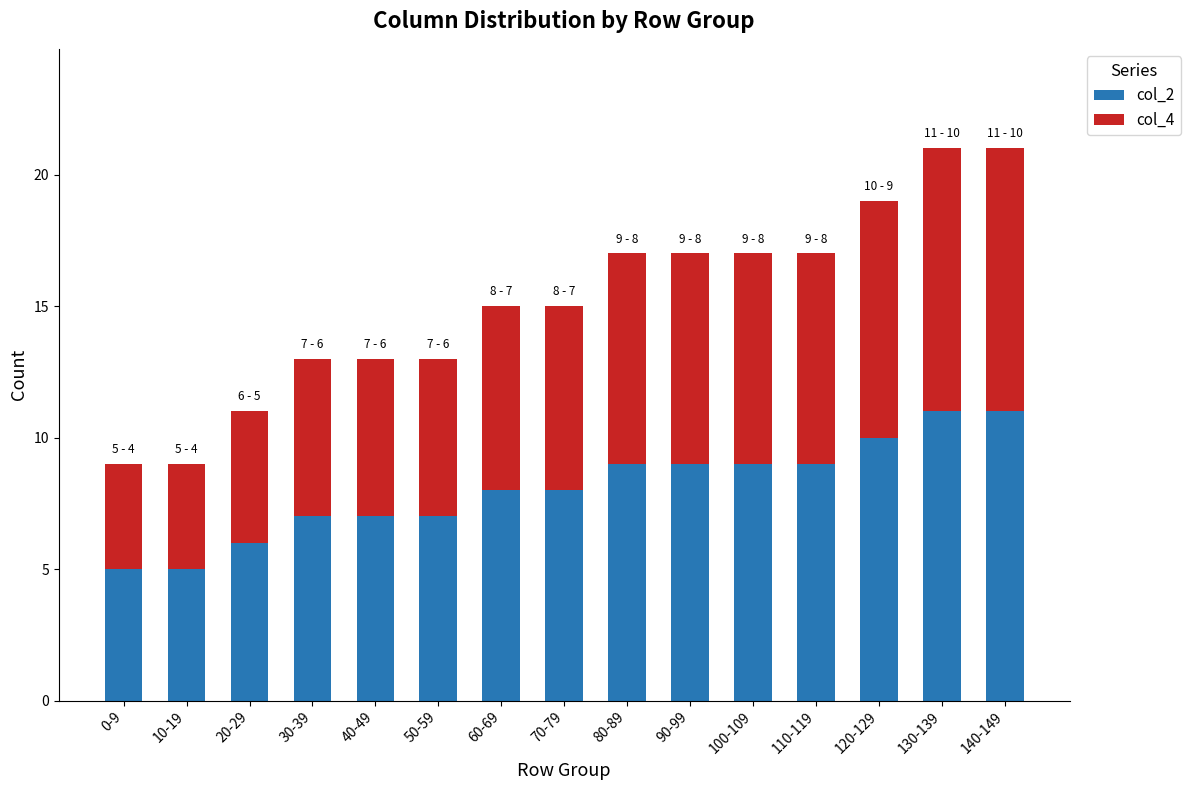

What is the difference between the maximum and minimum values in the col_2 series?

6